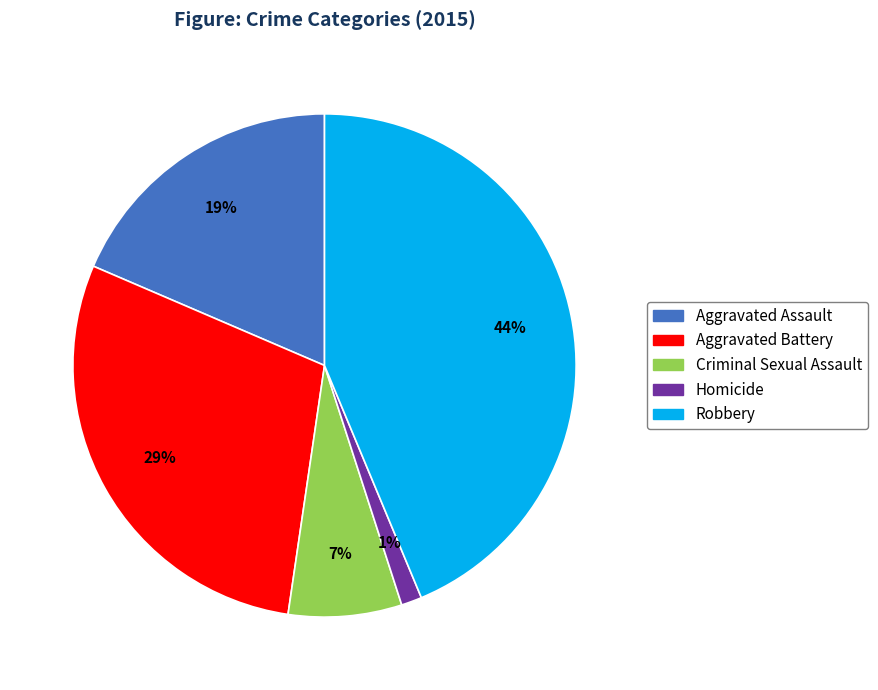

To the nearest percent, what percentage of the pie is Aggravated Assault?

19%